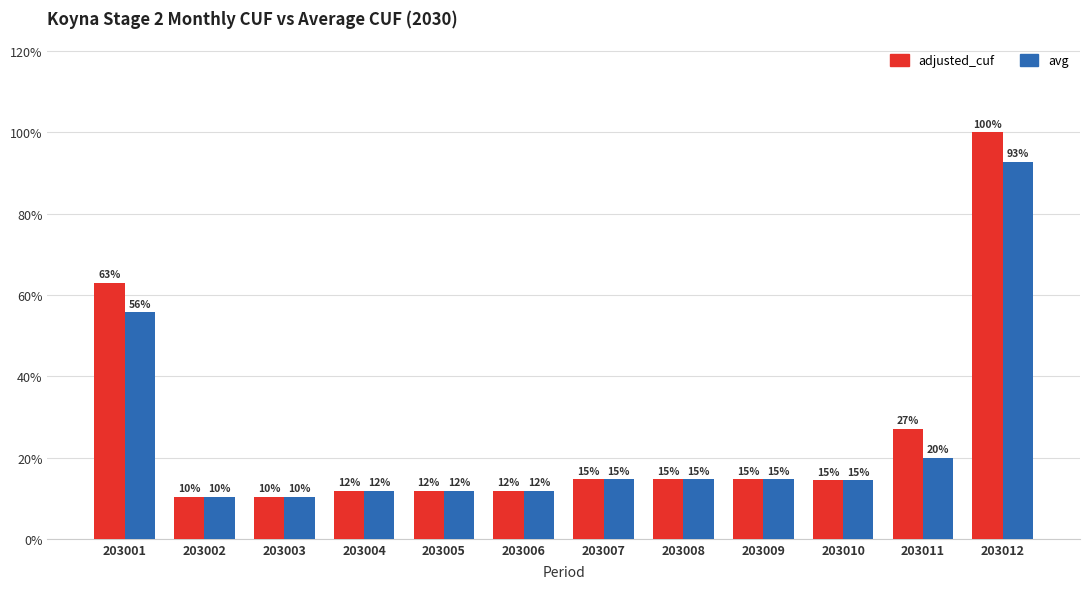

Rank the series by their maximum value, from highest to lowest.

adjusted_cuf, avg